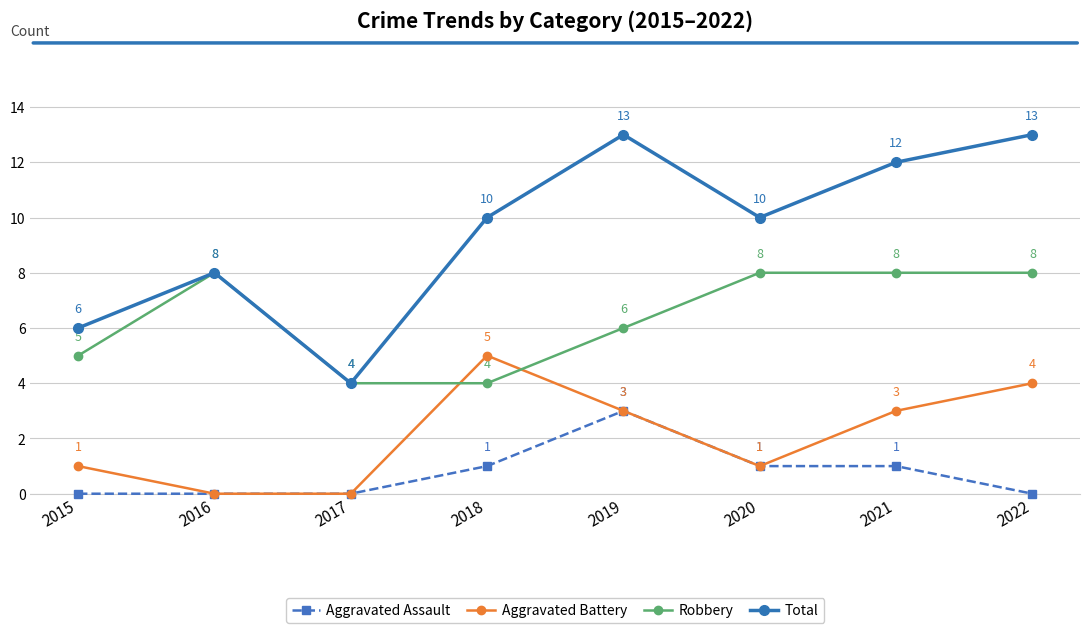

Reading left to right, extract all data points from this chart.

Aggravated Assault: 2015=0	2016=0	2017=0	2018=1	2019=3	2020=1	2021=1	2022=0
Aggravated Battery: 2015=1	2016=0	2017=0	2018=5	2019=3	2020=1	2021=3	2022=4
Robbery: 2015=5	2016=8	2017=4	2018=4	2019=6	2020=8	2021=8	2022=8
Total: 2015=6	2016=8	2017=4	2018=10	2019=13	2020=10	2021=12	2022=13